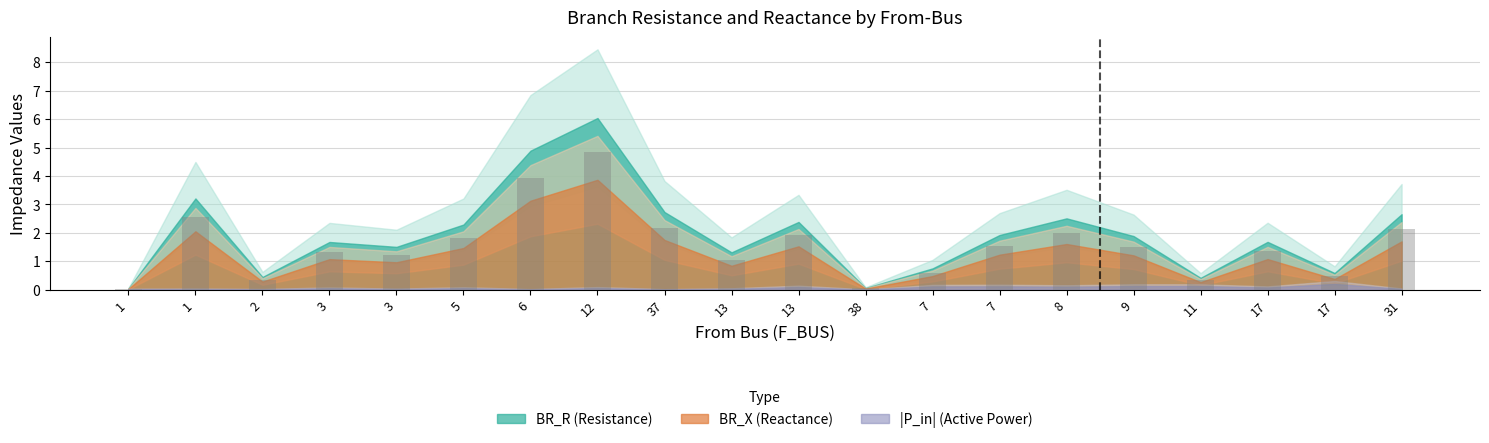

How many categories are shown in the chart?

20